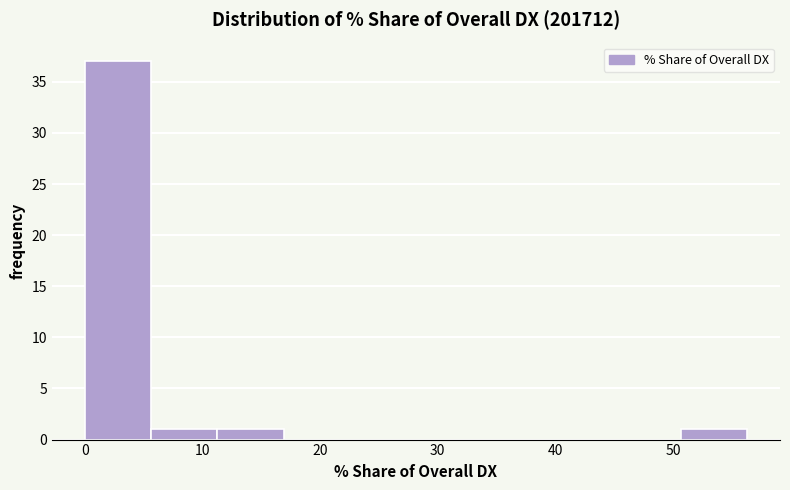

Which range on the x-axis has the tallest bar?

0 to 6